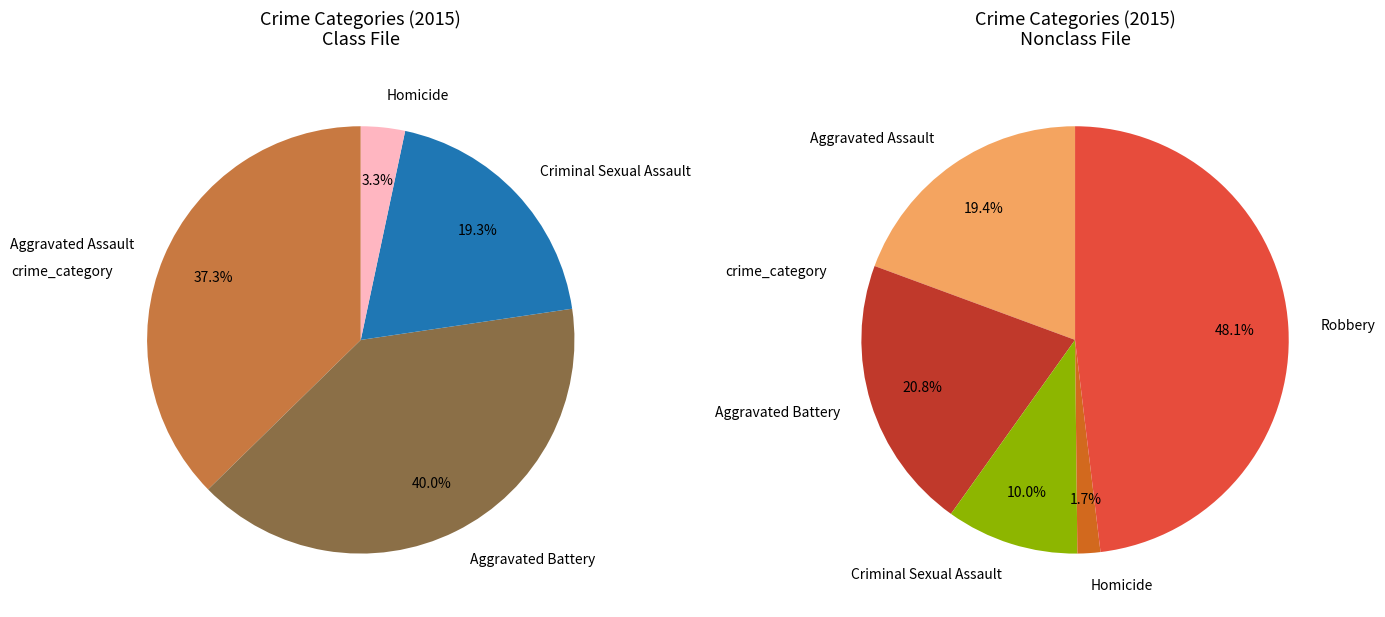

To the nearest percent, what percentage of the pie is Aggravated Assault?

19%